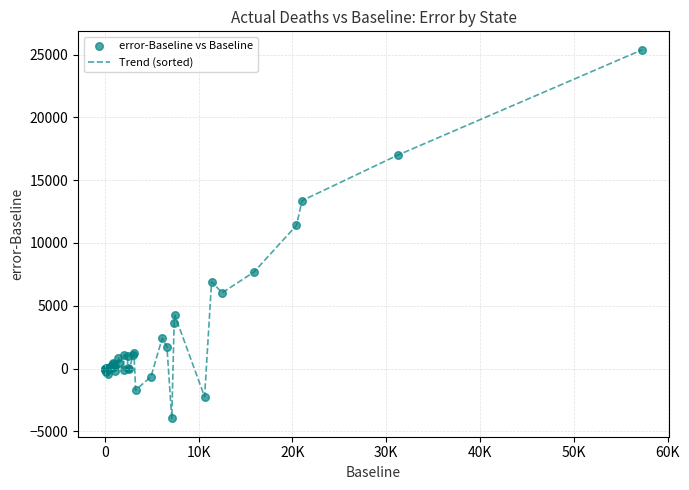

What is the difference between the maximum and minimum values?

29348.8